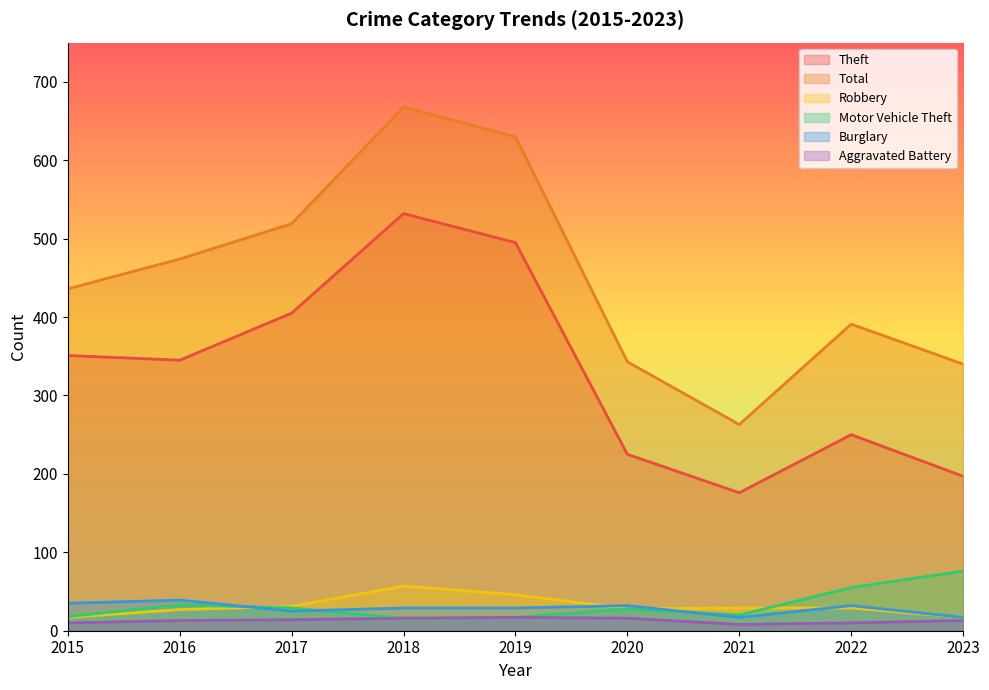

What is the maximum value shown in the chart?

668